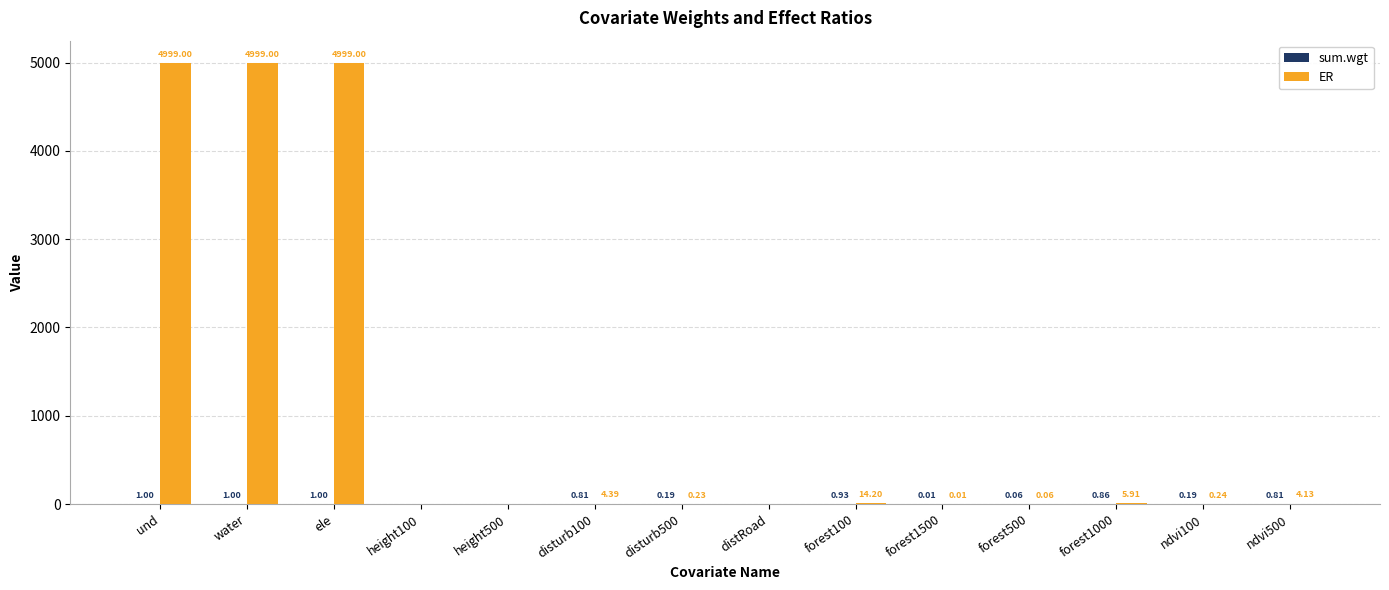

What is the maximum value for ER?

4999.0